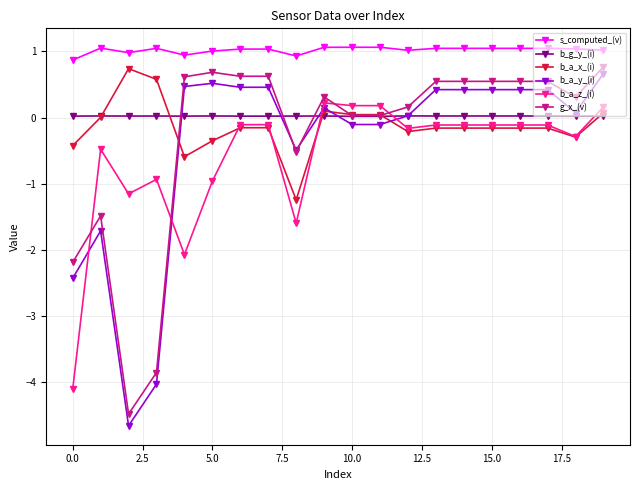

Which series has the largest total across all categories?

s_computed_(v)